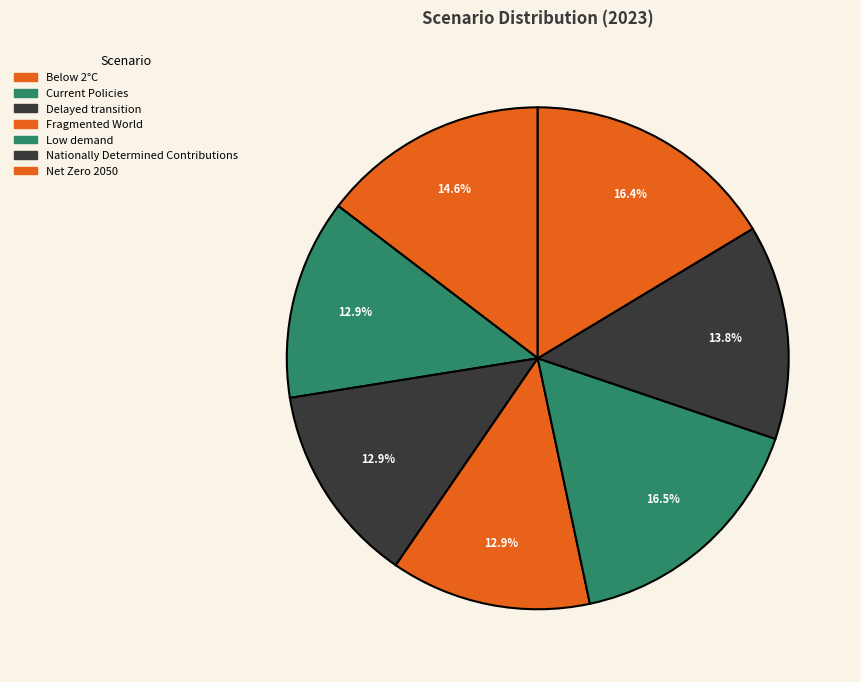

Which category has the biggest portion of the pie?

Low demand